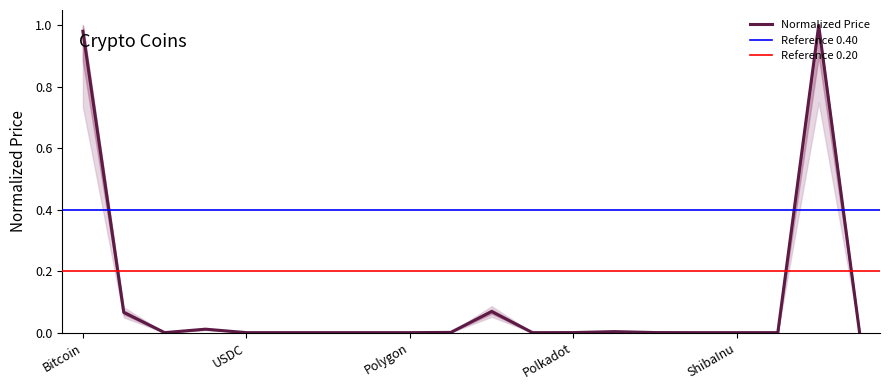

What is the maximum value shown in the chart?

1.0